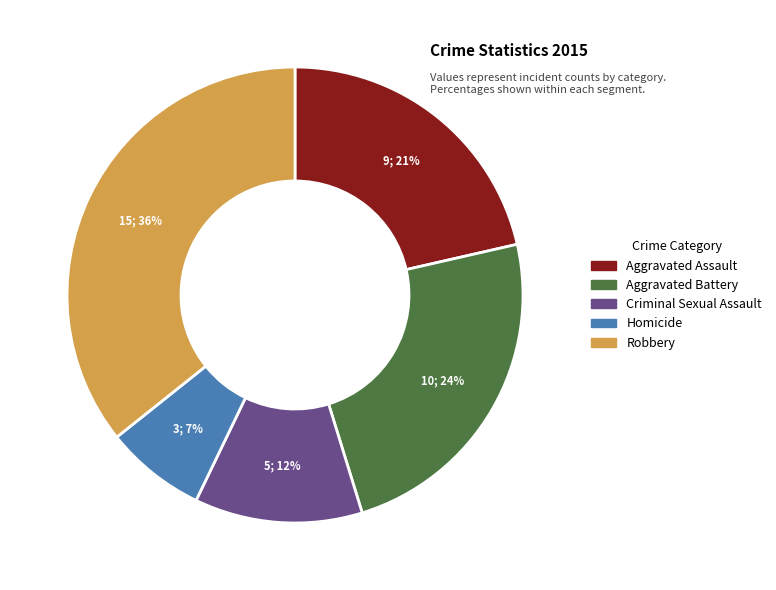

What percentage is the Homicide slice, to the nearest percent?

7%